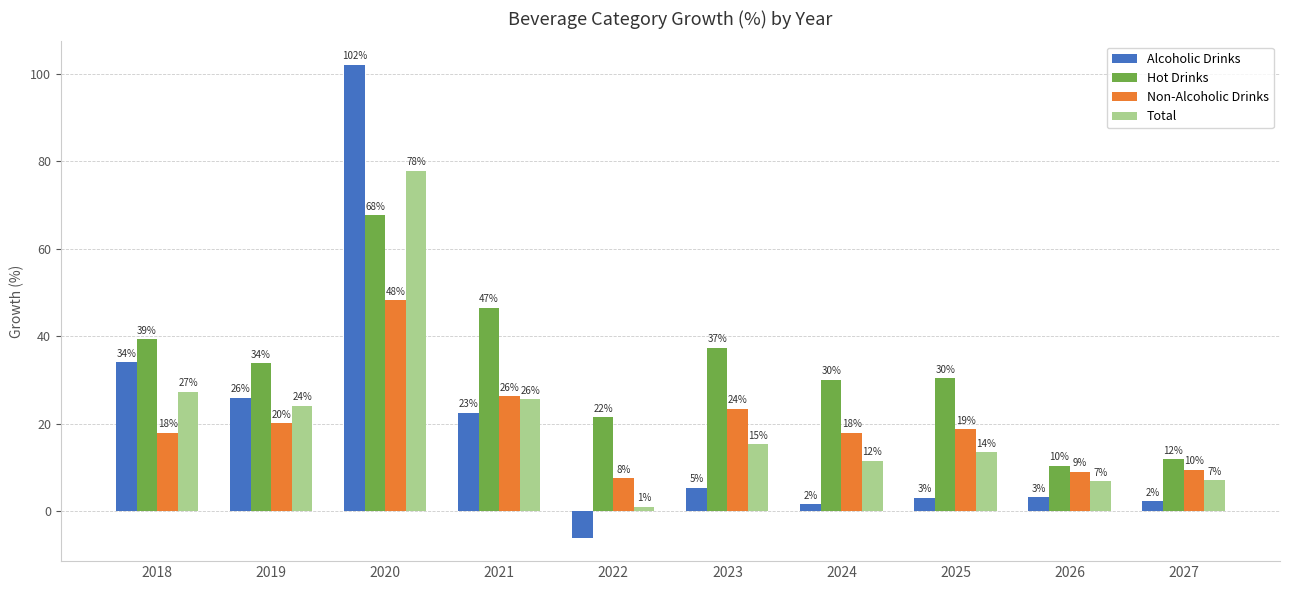

What are all the series names shown in the legend?

Alcoholic Drinks, Hot Drinks, Non-Alcoholic Drinks, Total